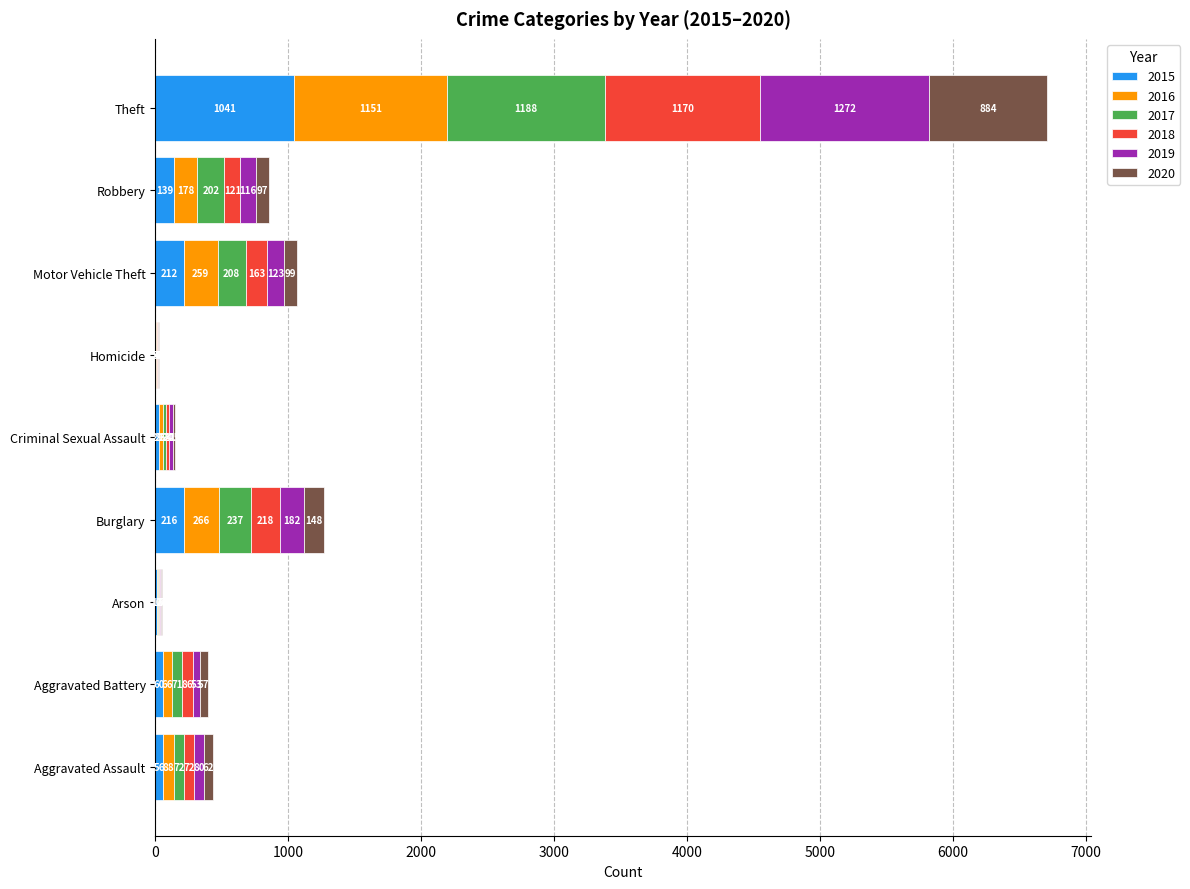

True or false: 2015 has a value of 227 at Theft.

False